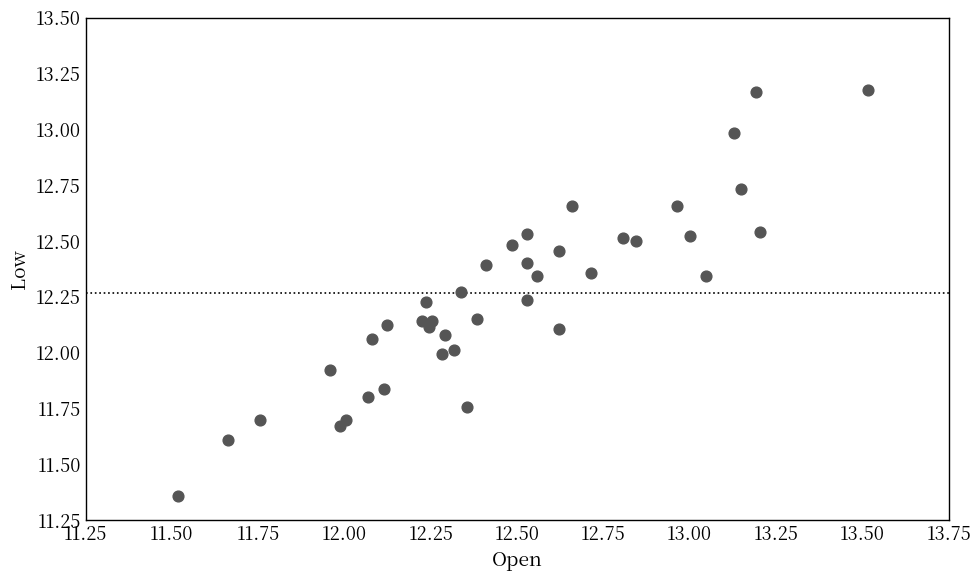

What is the range of Y values (max minus min)?

1.8